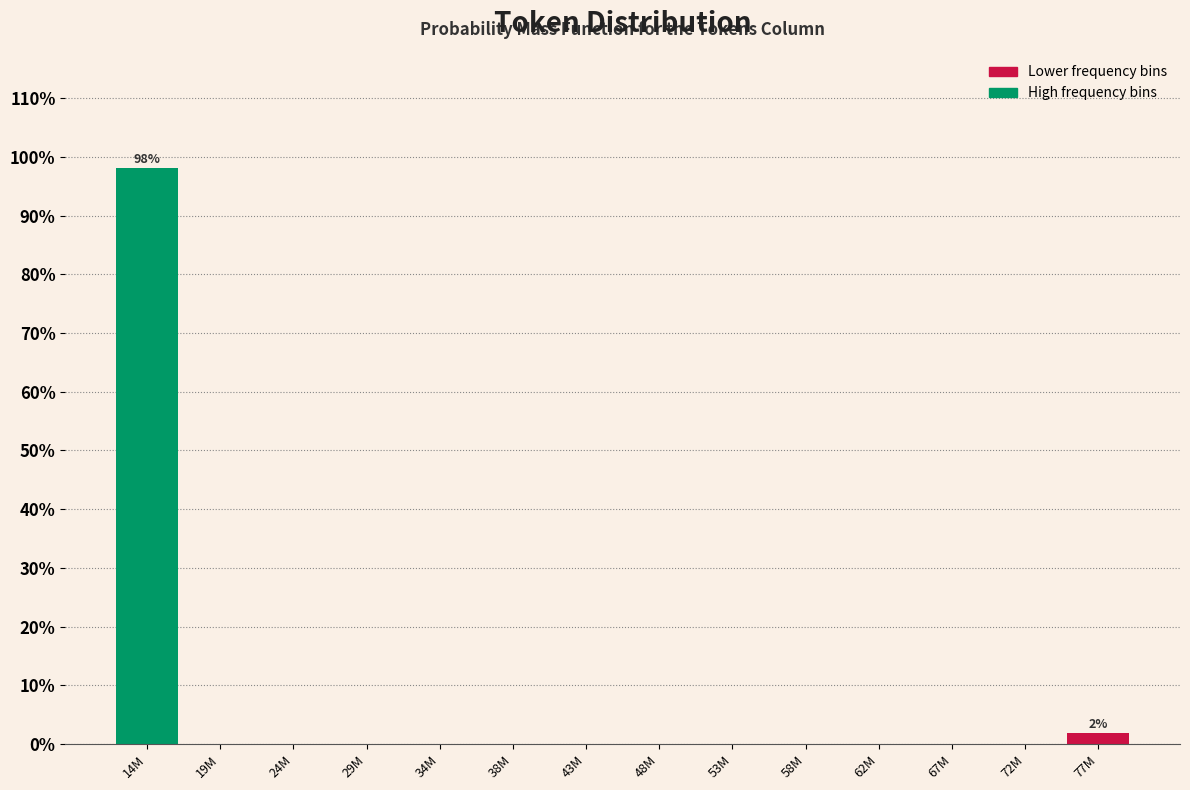

Reading right to left, transcribe all the data shown in this chart.

77M=1.9	72M=0.0	67M=0.0	62M=0.0	58M=0.0	53M=0.0	48M=0.0	43M=0.0	38M=0.0	34M=0.0	29M=0.0	24M=0.0	19M=0.0	14M=98.1